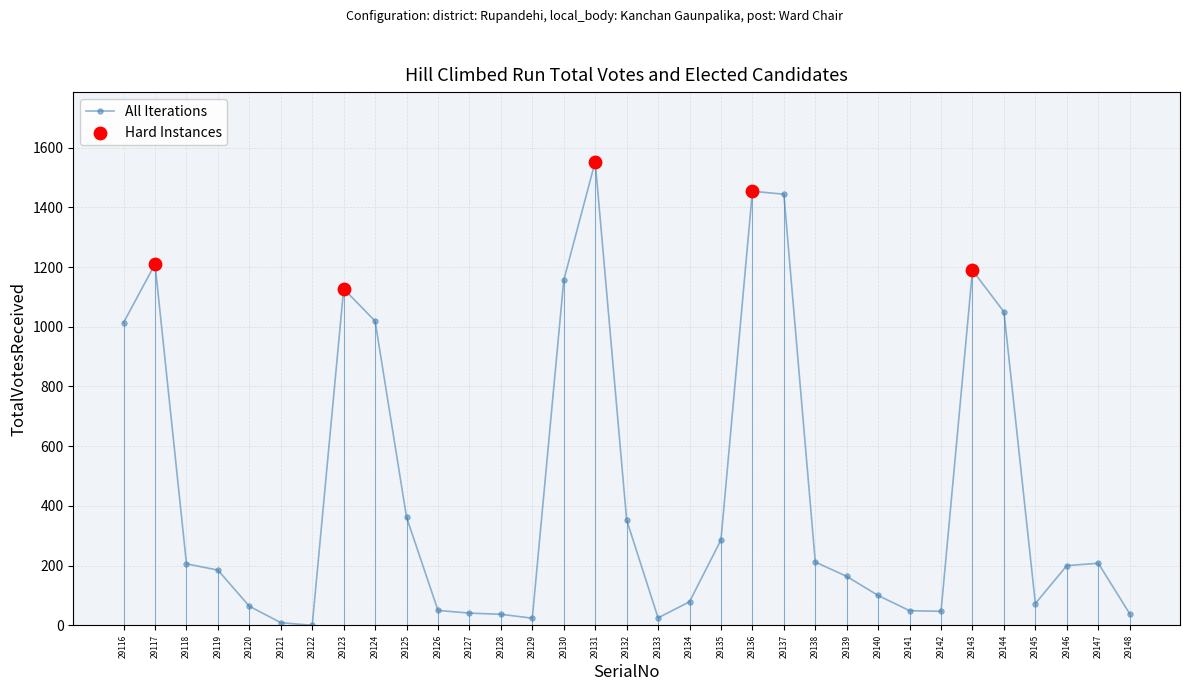

What is the change in value from 29132 to 29147?

-145